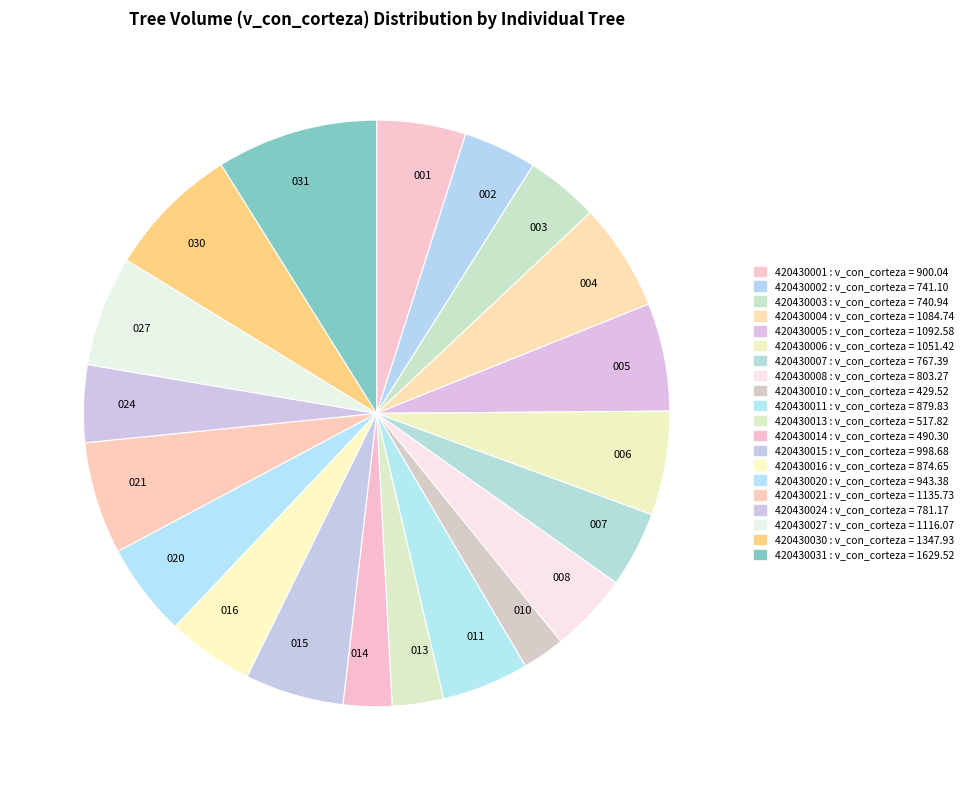

How many slices are in this pie chart?

20